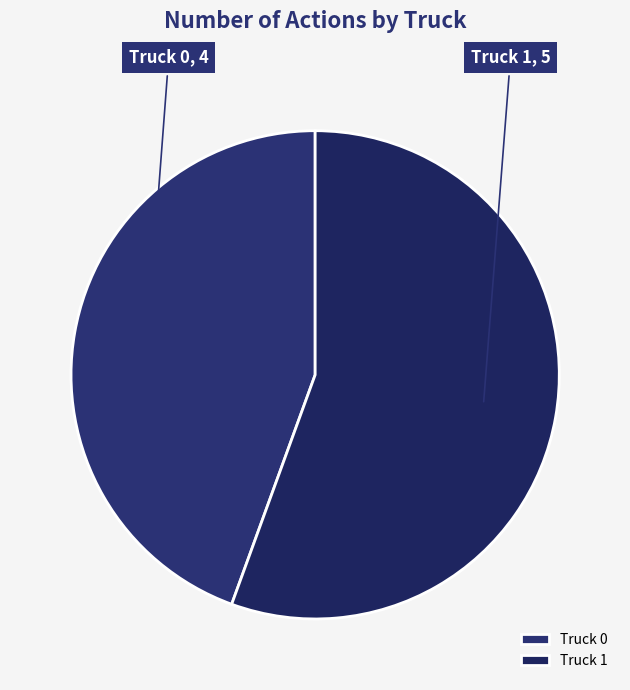

Do Truck 1 and Truck 0 together represent more than half of the pie?

Yes